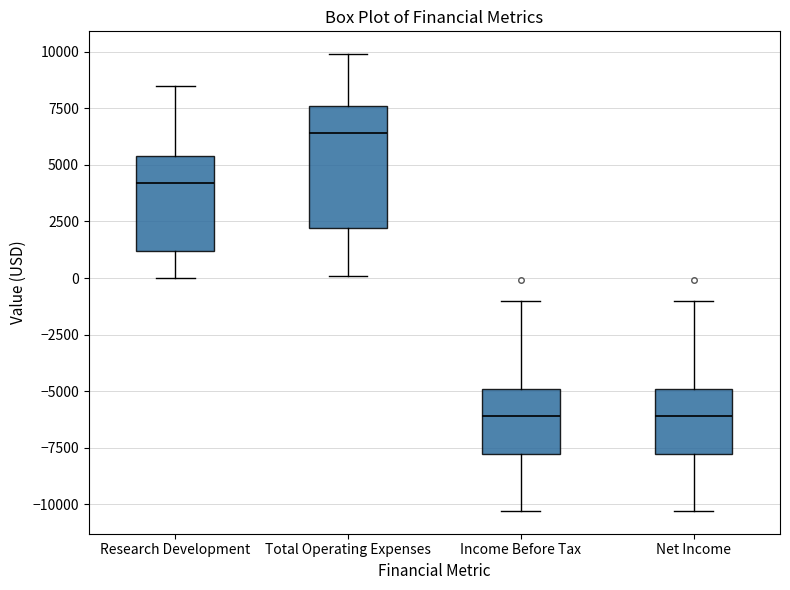

Reading left to right, transcribe this box plot: for each box, give where its median line is, the range the box spans, and where its two whiskers end, as read against the y-axis. The values are not printed on the chart, so give them approximately, as read against the axis.

Research Development: median 4000, box 1000 to 5500, whiskers 0 to 8500
Total Operating Expenses: median 6500, box 2000 to 7500, whiskers 0 to 10000
Income Before Tax: median -6000, box -8000 to -5000, whiskers -10500 to -1000
Net Income: median -6000, box -8000 to -5000, whiskers -10500 to -1000